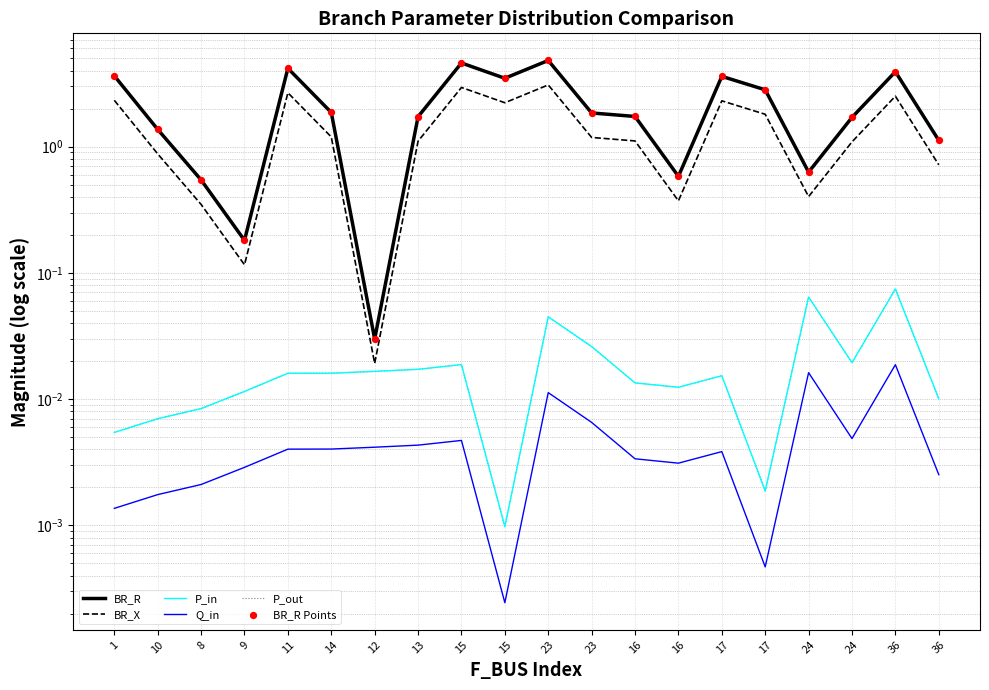

Is the value of P_out at 10 greater than the value of BR_X at 36?

No